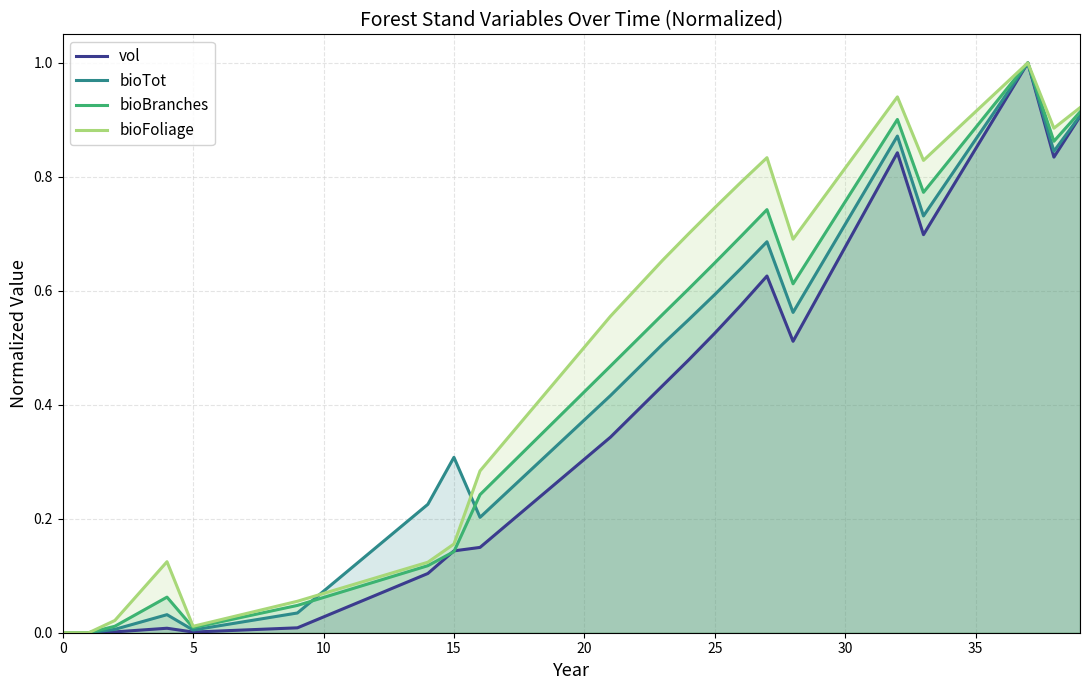

The value of vol at 21 is 0.5. True or false?

False